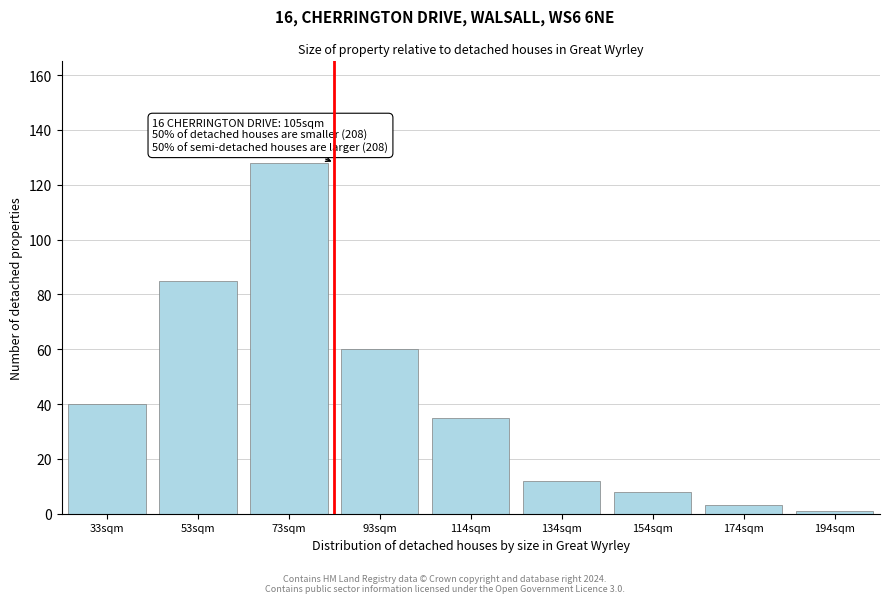

Reading left to right, list all the values displayed in this chart.

40	85	128	60	35	12	8	3	1